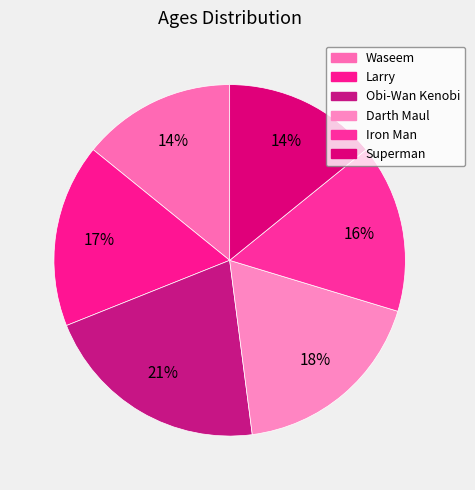

Does Superman represent more than half of the total?

No